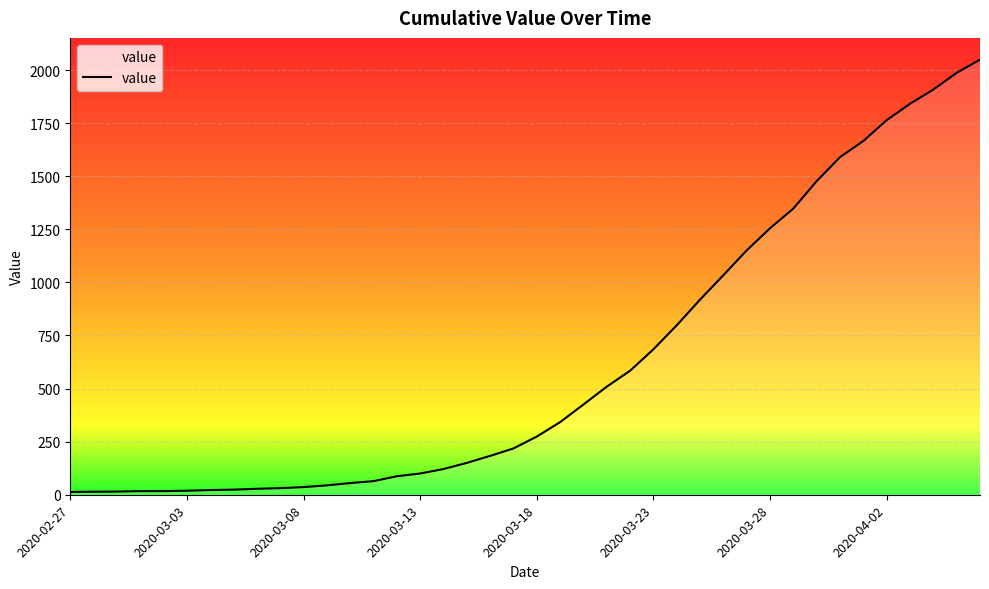

What is the maximum value shown in the chart?

2049